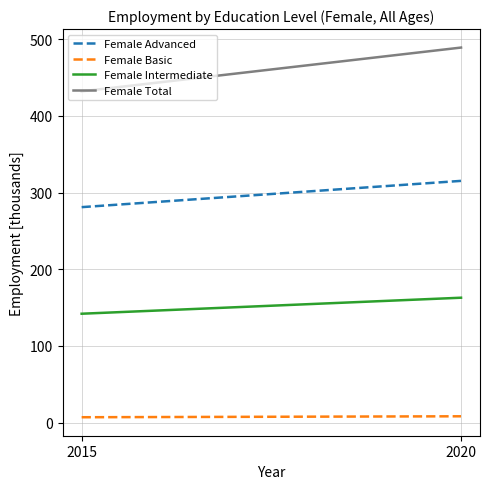

Reading left to right, list all the values displayed in this chart.

Female Advanced: 2015=281.0	2020=315.3
Female Basic: 2015=7.0	2020=8.2
Female Intermediate: 2015=142.0	2020=162.9
Female Total: 2015=432.0	2020=489.1